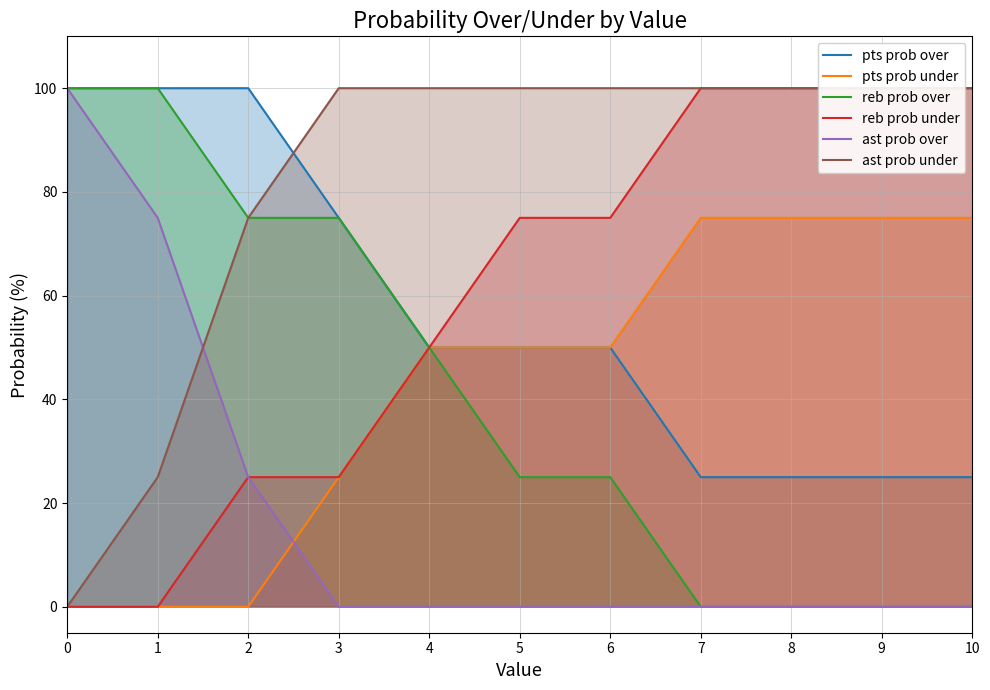

What is the total value across all series at 6?

300